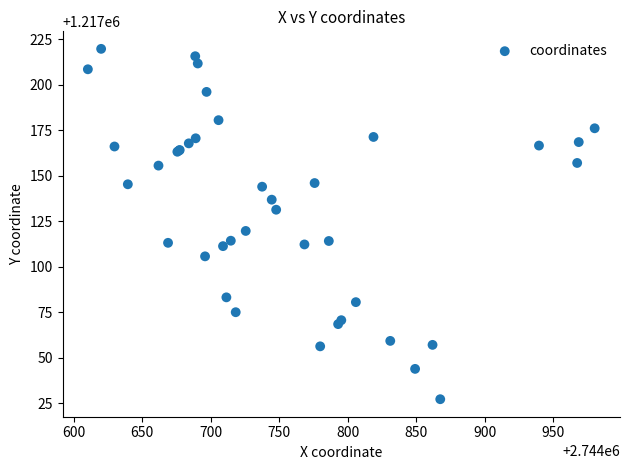

What Y value in the scatter plot is closest to 1217123?

1217119.6